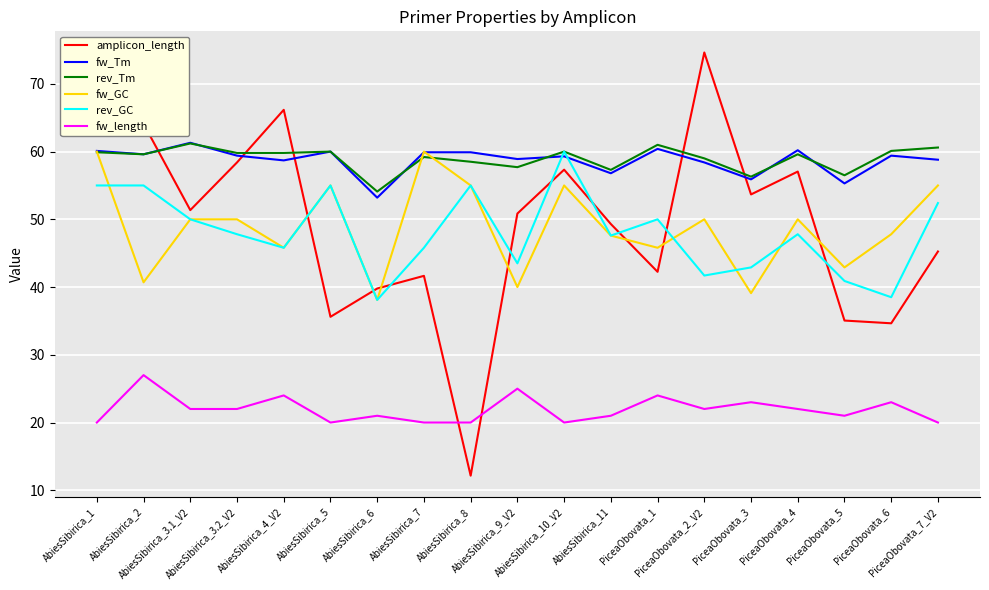

True or false: fw_GC has more than 0 interior local peaks.

True